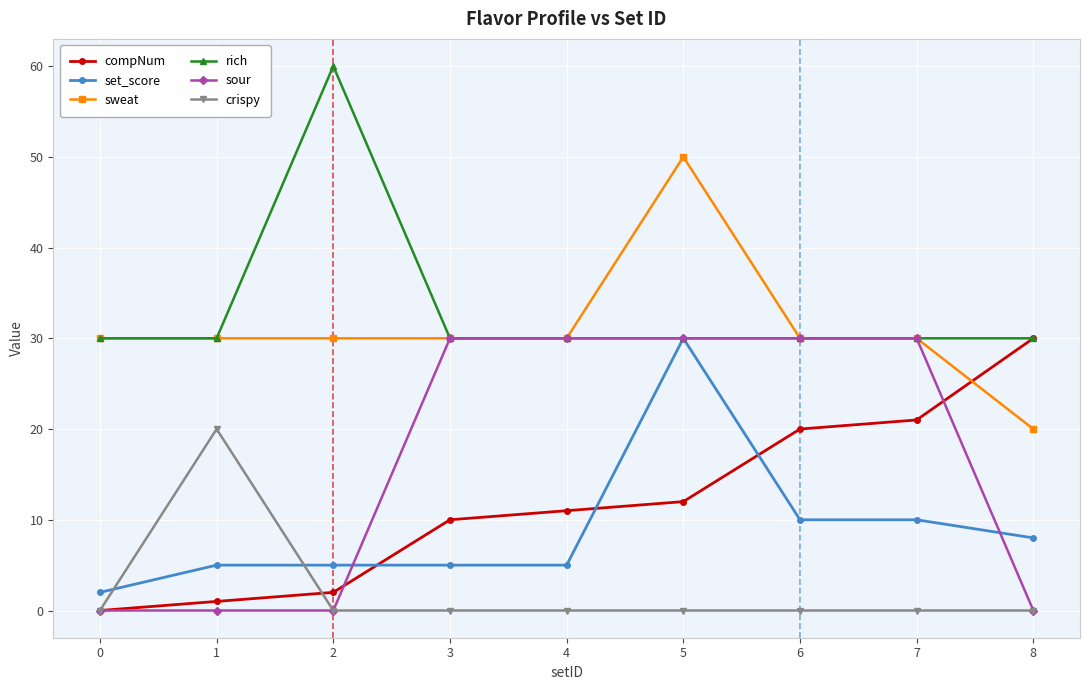

What are all the series names shown in the legend?

compNum, set_score, sweat, rich, sour, crispy